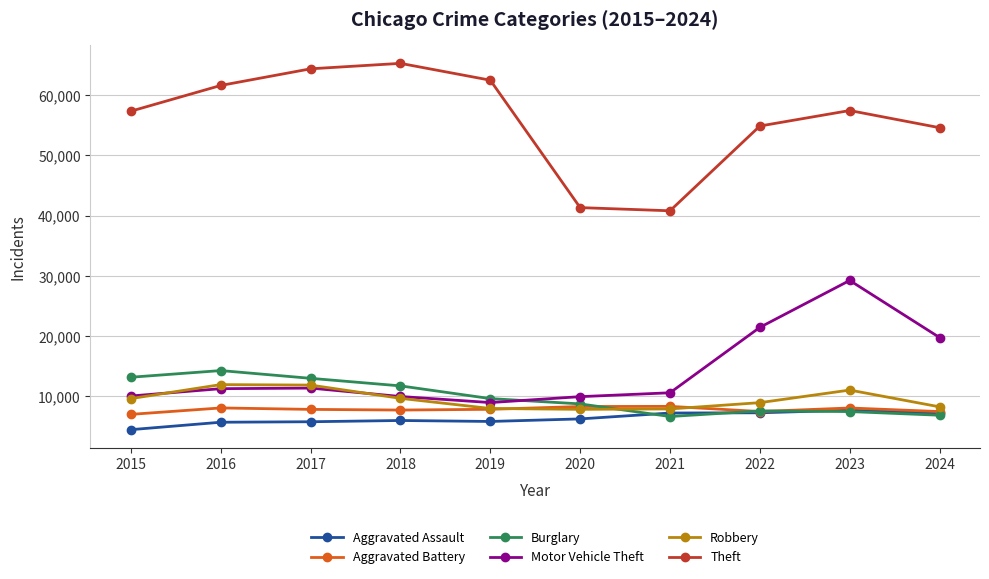

True or false: Robbery has more than 0 points higher than both neighbors.

True